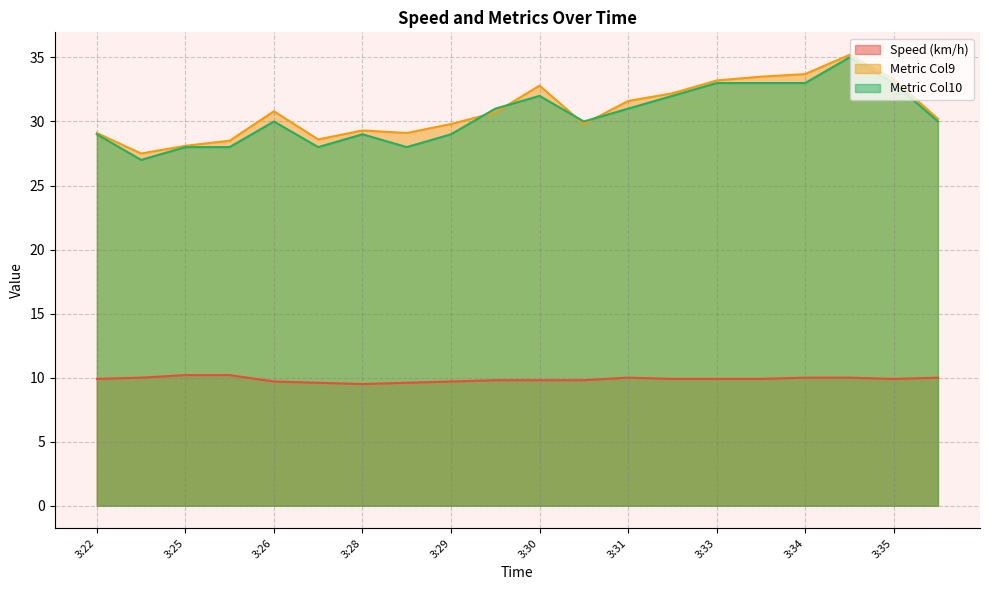

What is the smallest value displayed?

9.5